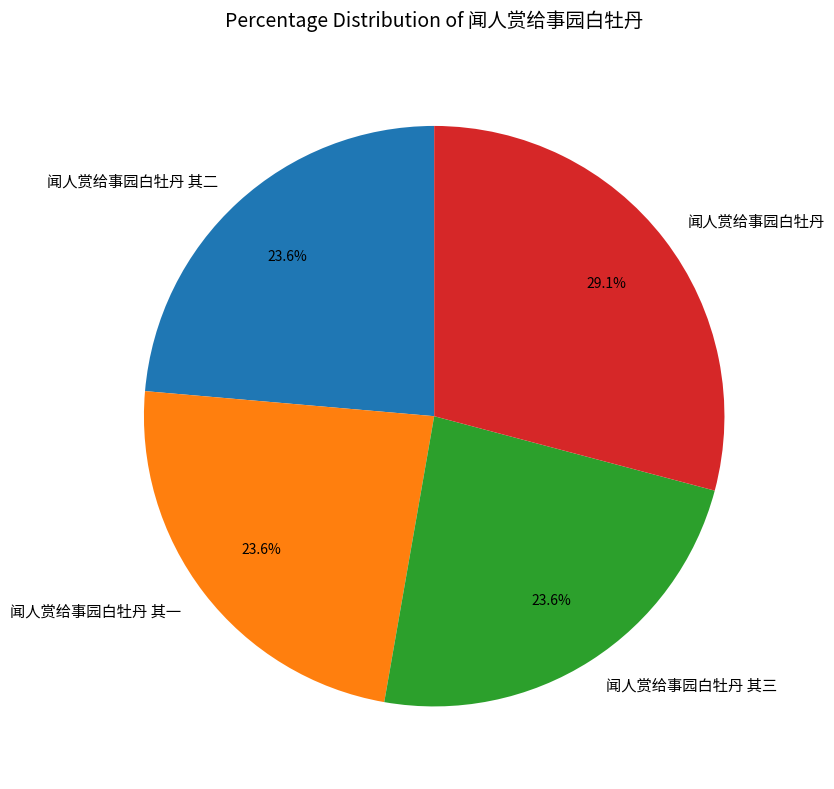

Which category has the biggest portion of the pie?

闻人赏给事园白牡丹